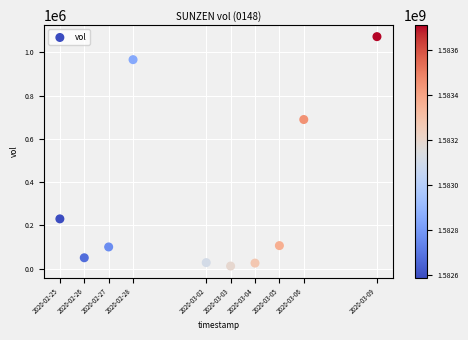

What Y value in the scatter plot is closest to 542500?

689800